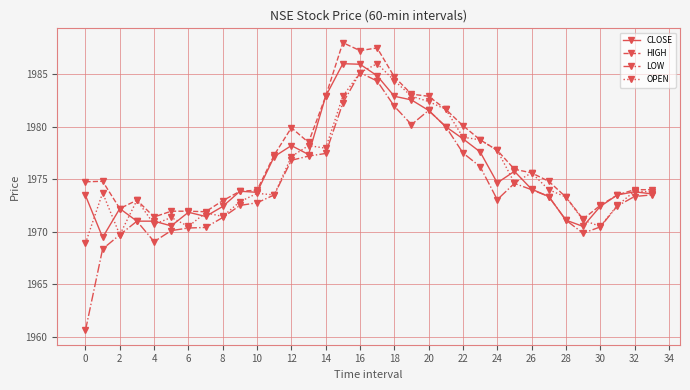

What is the value of the OPEN point at the 32nd from the left?

1972.5